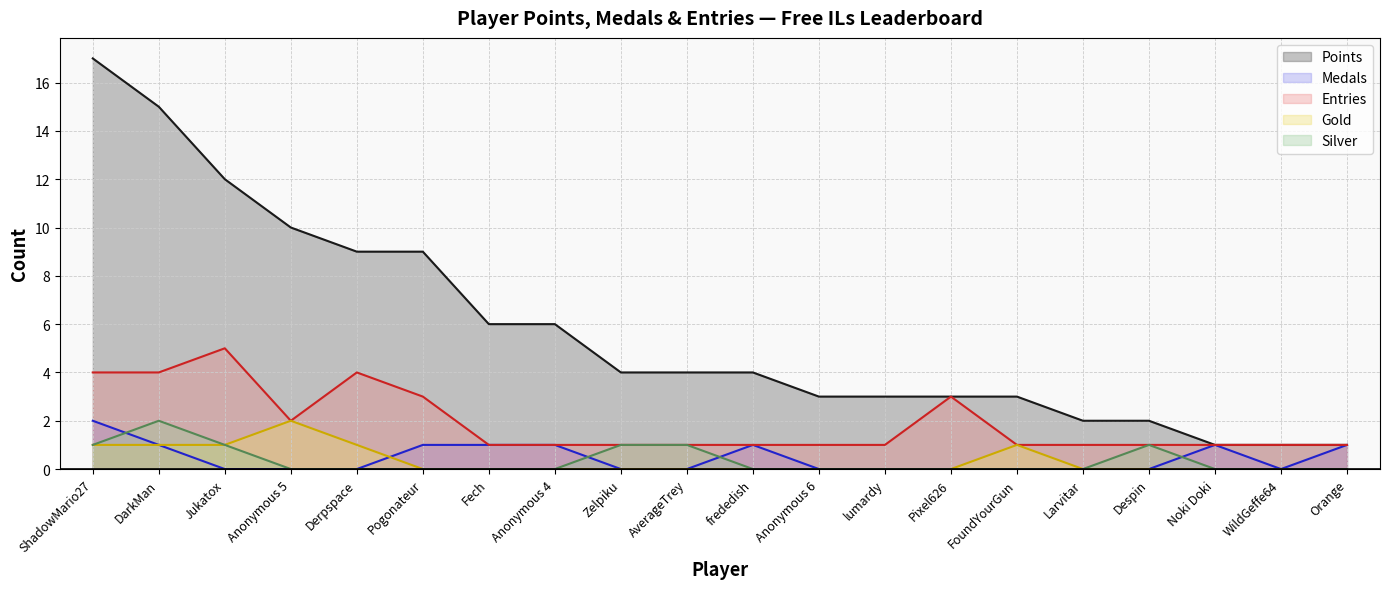

At which category does Gold reach its first local peak?

Anonymous 5